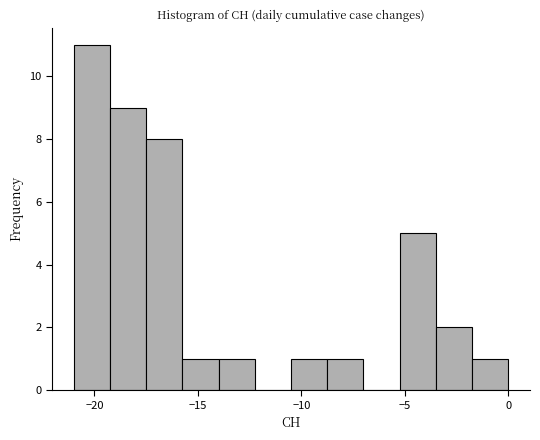

Around what value on the x-axis is the tallest bar? Give the approximate position of its centre, as read against the axis.

-20.0